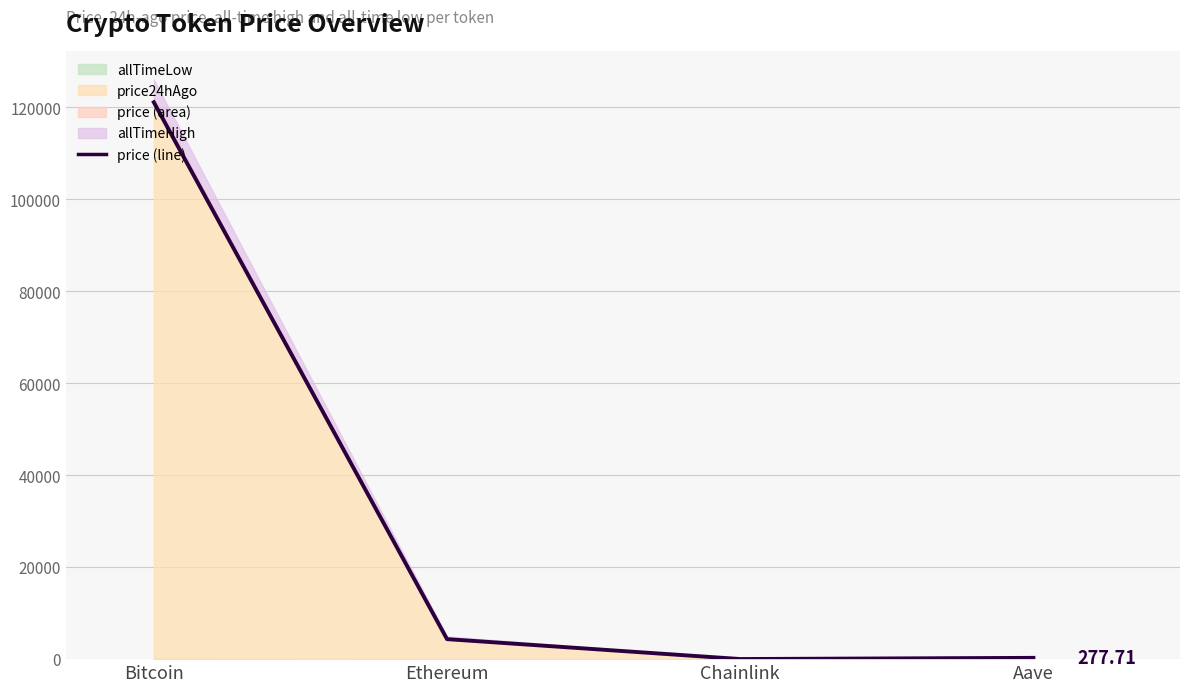

What is the average value?

31444.9